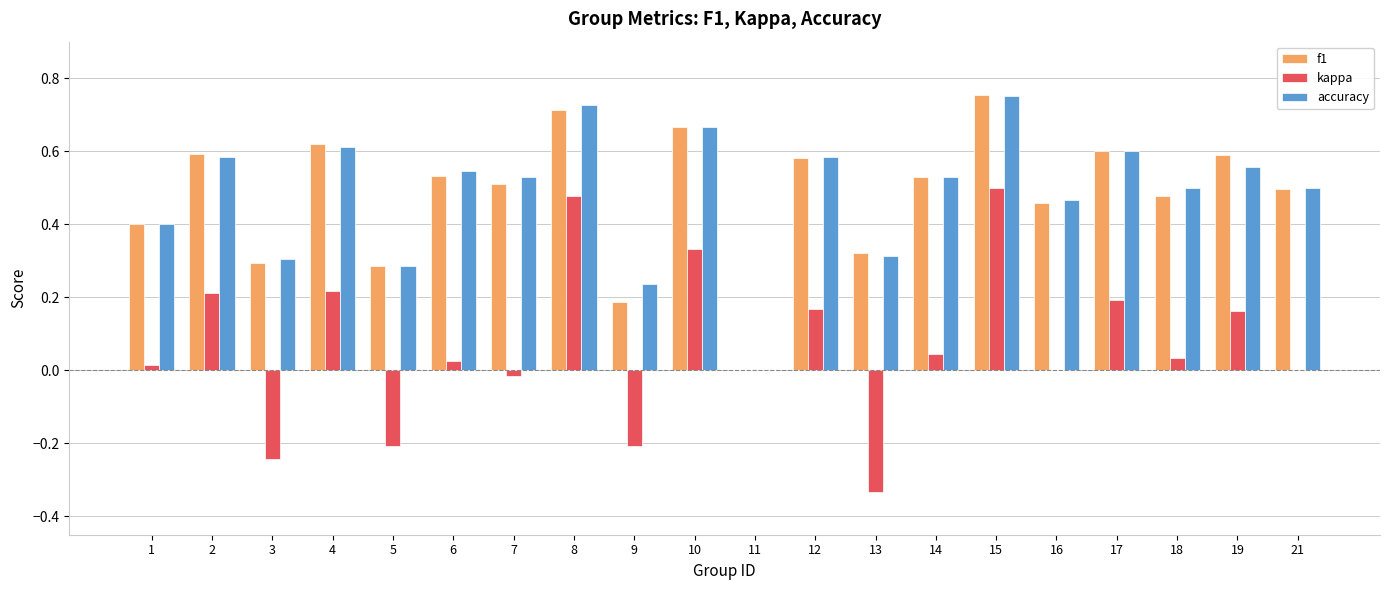

What are all the series names shown in the legend?

f1, kappa, accuracy